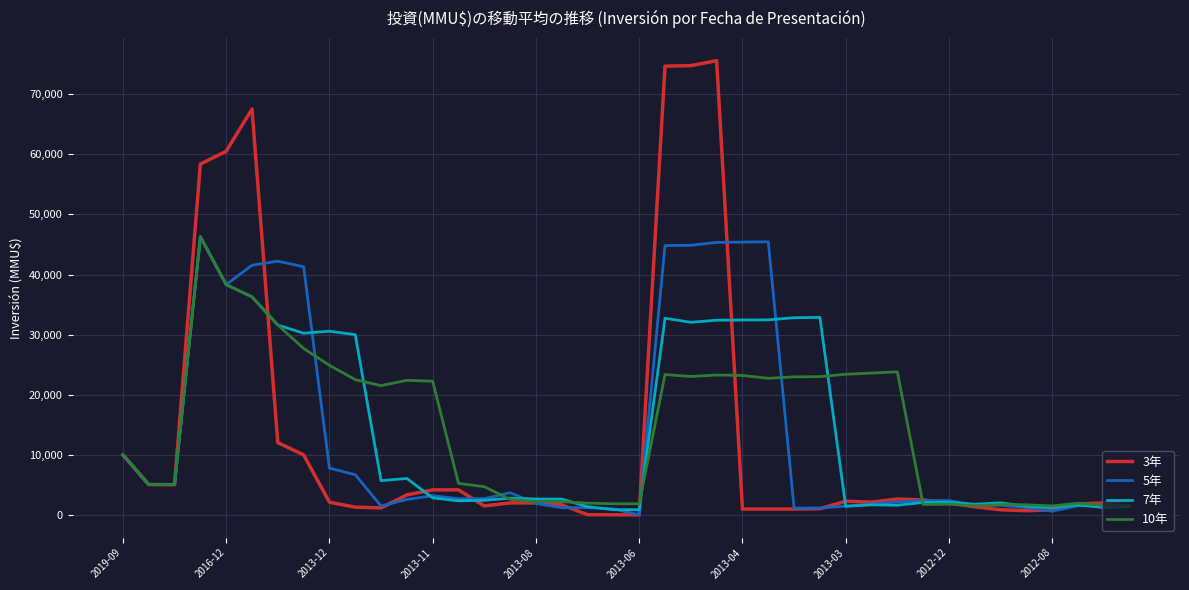

Which series has the largest range (max minus min)?

3年